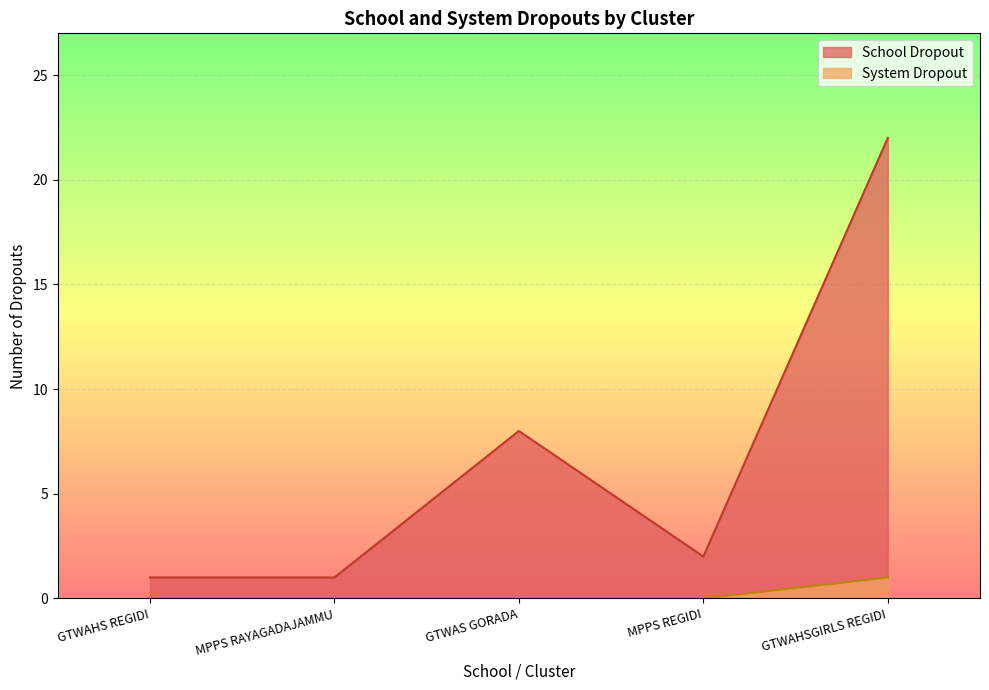

Count the number of data series in this chart.

2